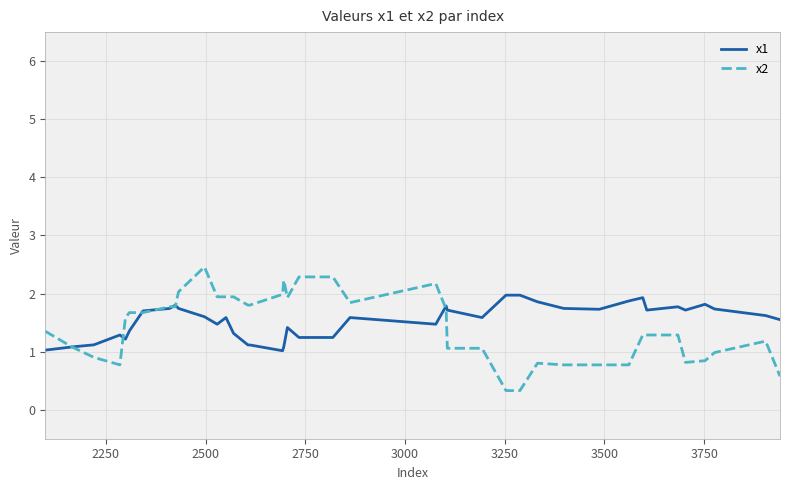

Which series has the widest spread of values?

x2